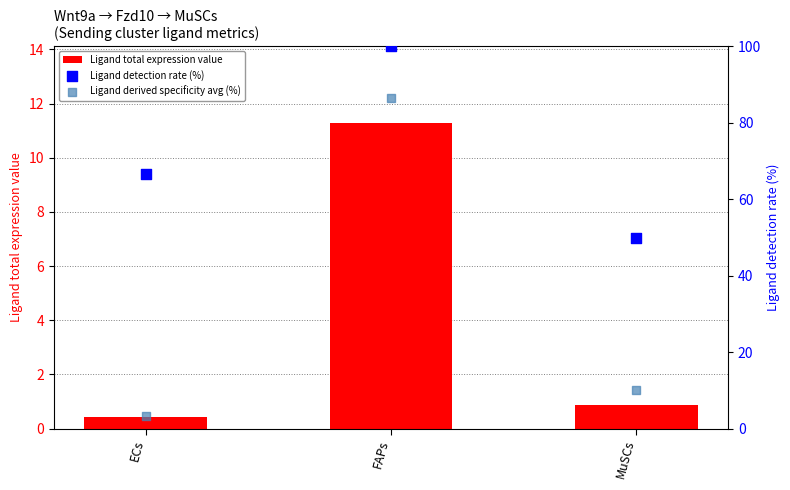

Which series contains the lowest Y value?

Ligand total expression value